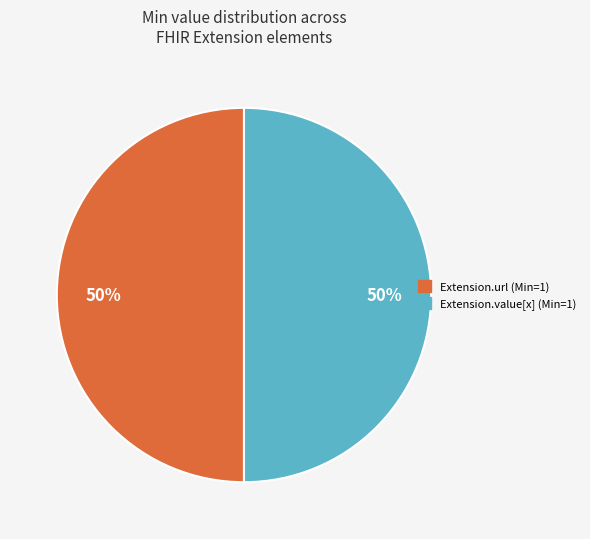

To the nearest percent, what is the average slice percentage?

50%